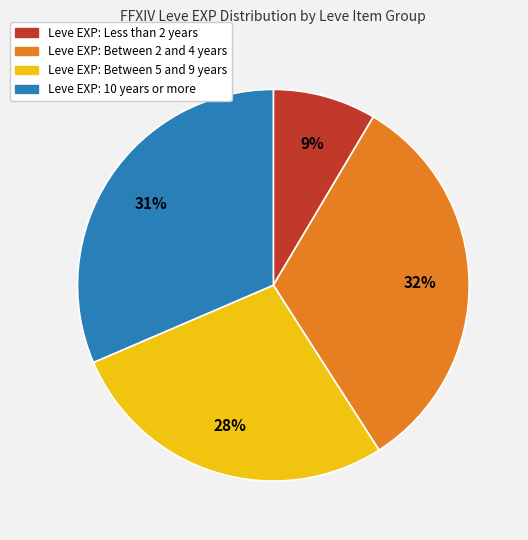

To the nearest percent, what is the average slice percentage?

25%